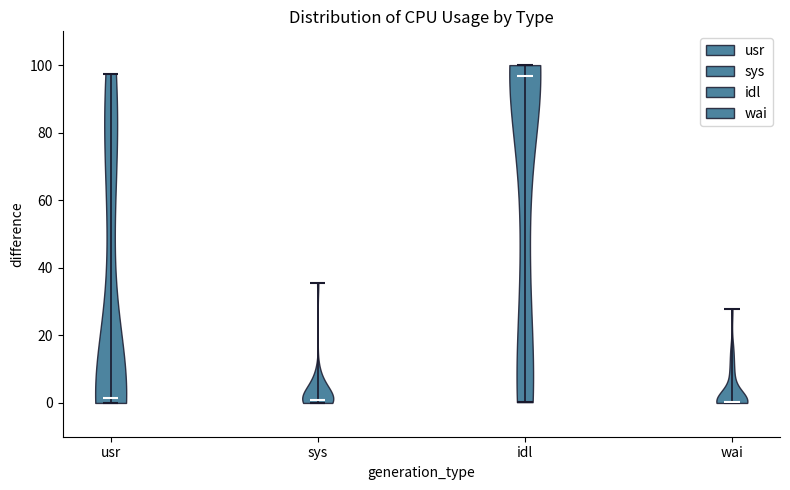

What is the lowest point the violin for wai reaches on the y-axis? The values are not printed on the chart, so give them approximately, as read against the axis.

0